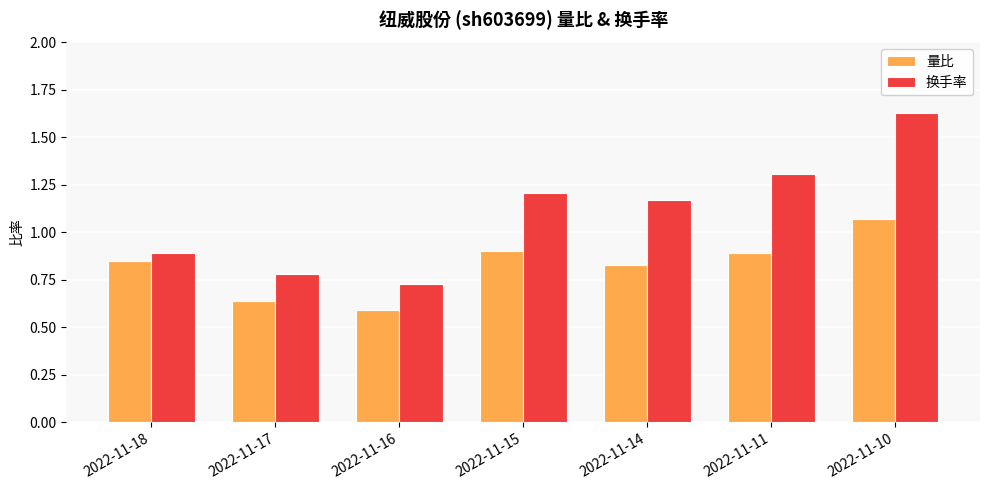

Which label corresponds to the smallest value in the chart?

2022-11-16